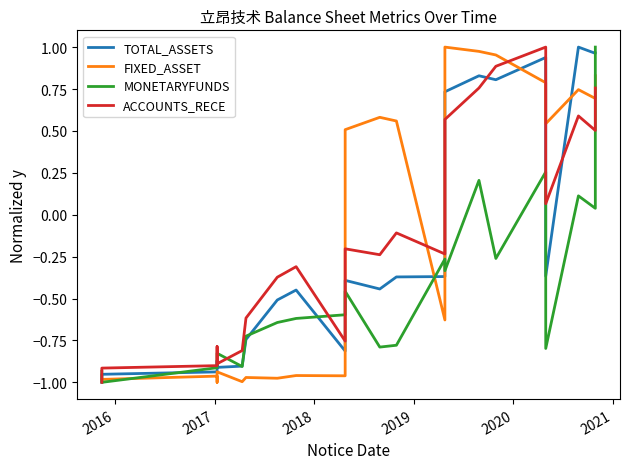

In ACCOUNTS_RECE, how many points are lower than both neighbors (excluding endpoints)?

6